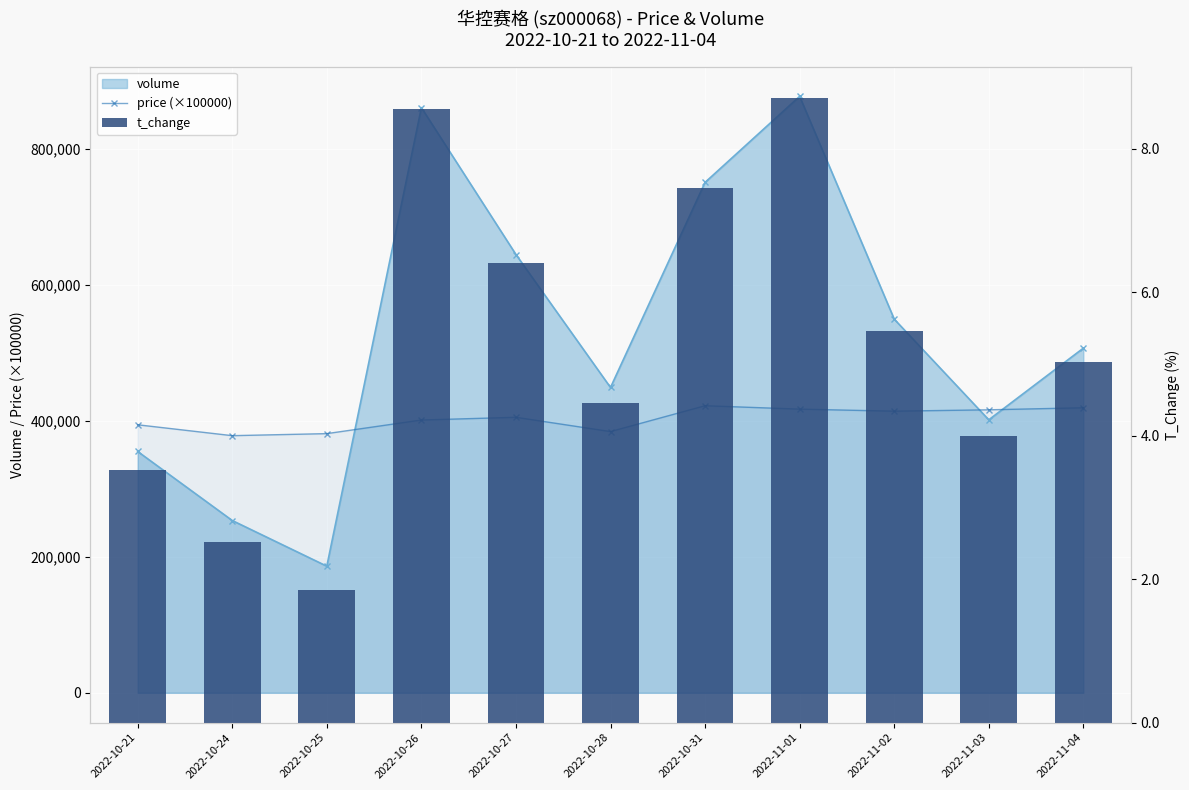

How many data points does each series have?

11